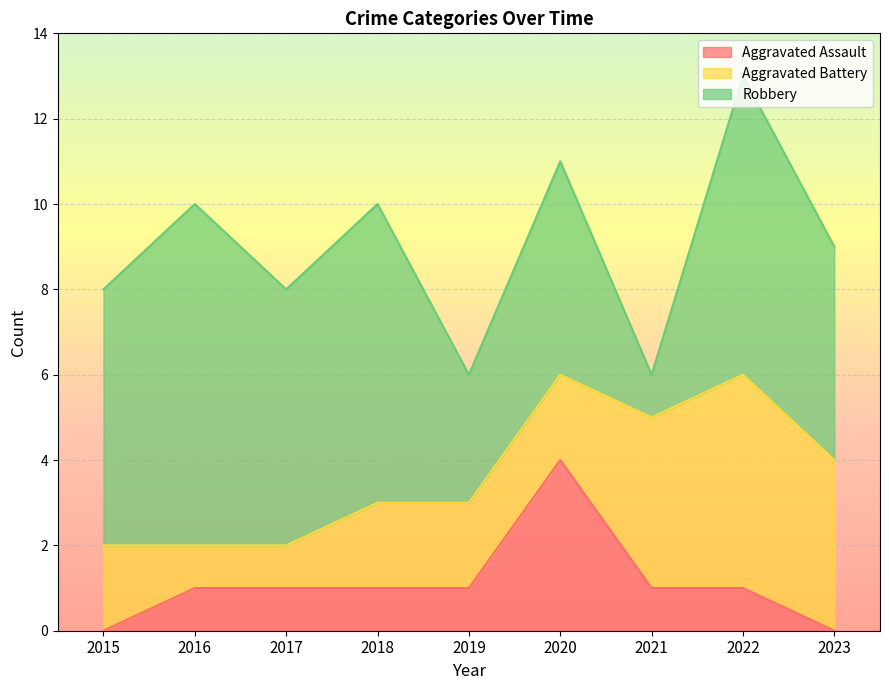

What is the difference between the maximum and minimum values in the Aggravated Assault series?

4